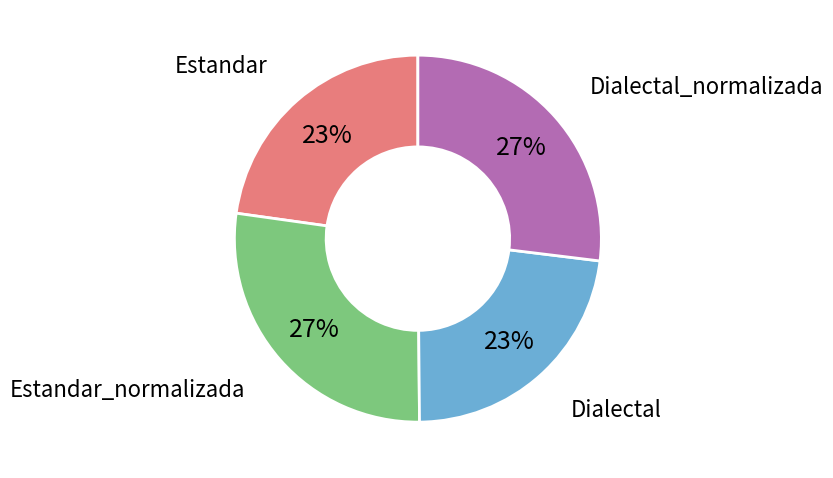

Does any single category account for the majority?

No